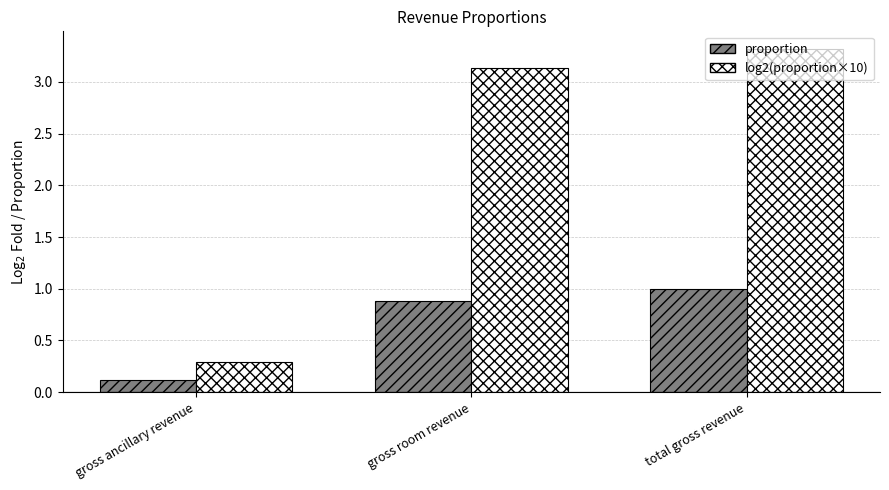

What is the total value across all series at gross ancillary revenue?

0.4